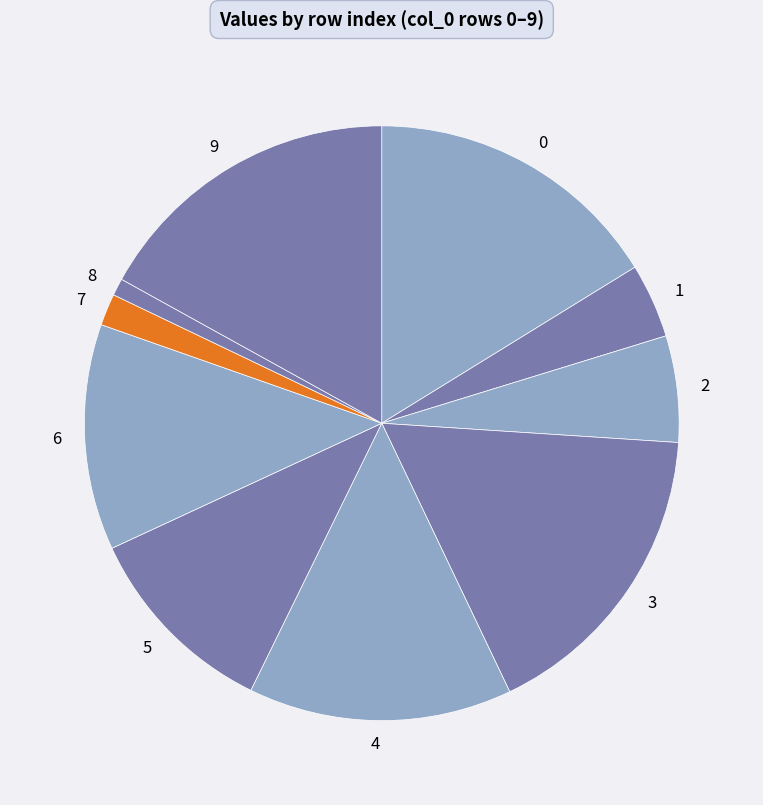

Is it true that 5 is 11% of the pie?

True